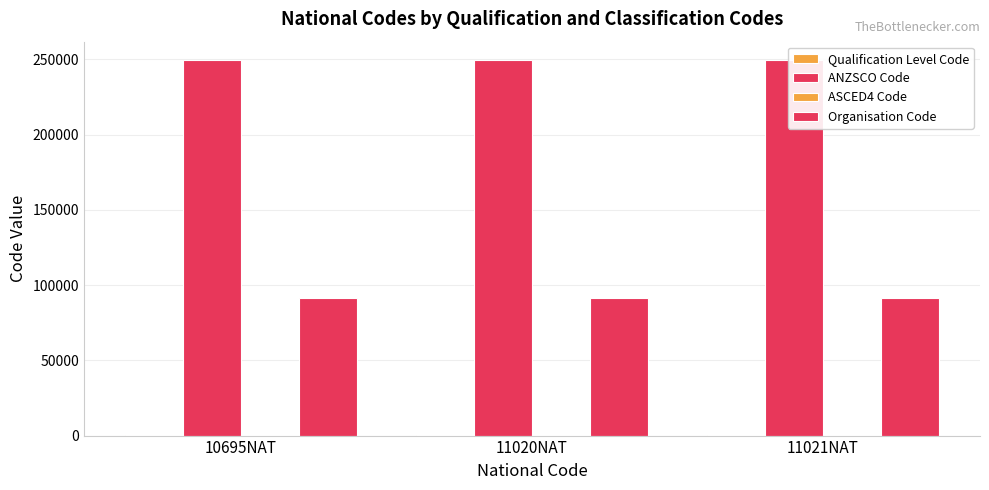

What is the label of the 3rd bar from the left?

11021NAT